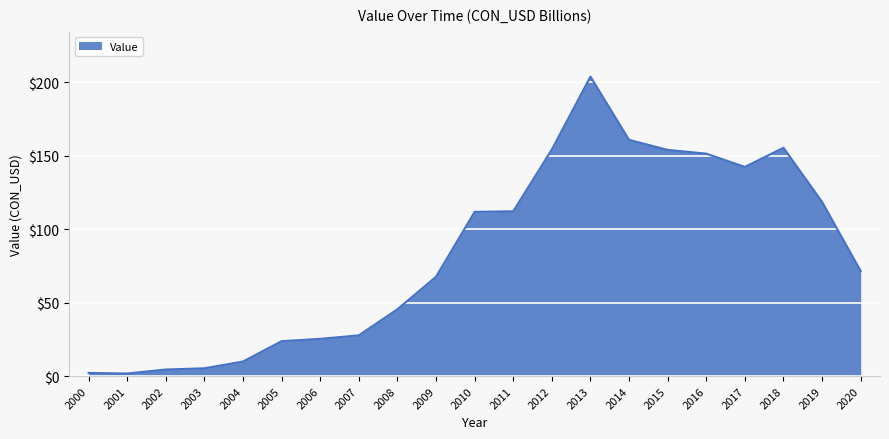

What is the change in value from 2008 to 2017?

+96.9